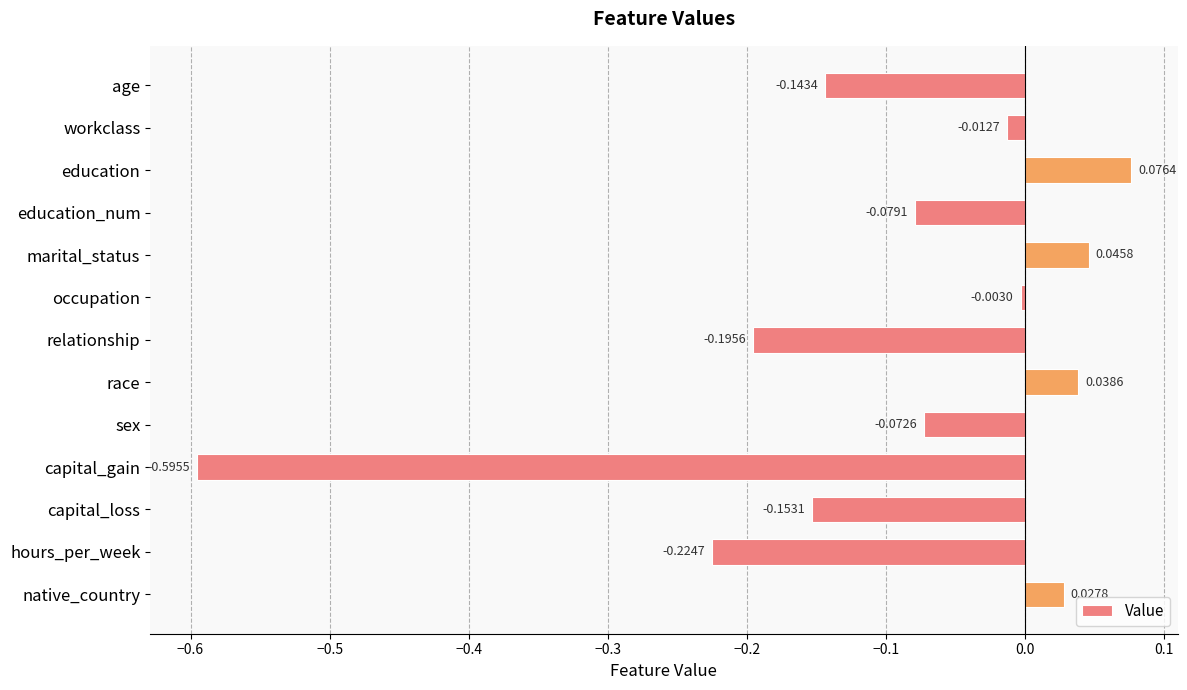

What is the sum of all values?

-1.3